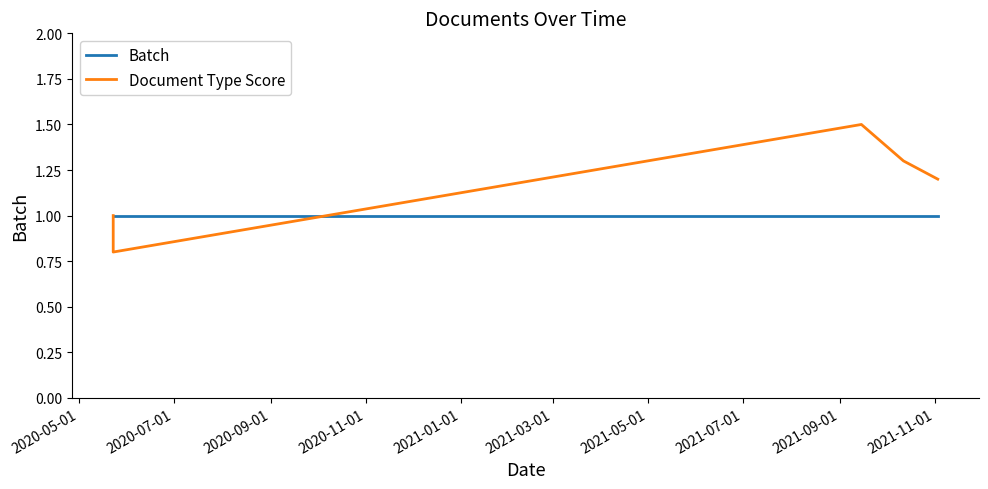

Reading right to left, extract all data points from this chart.

Batch: 1.0	1.0	1.0	1.0	1.0
Document Type Score: 1.2	1.3	1.5	0.8	1.0